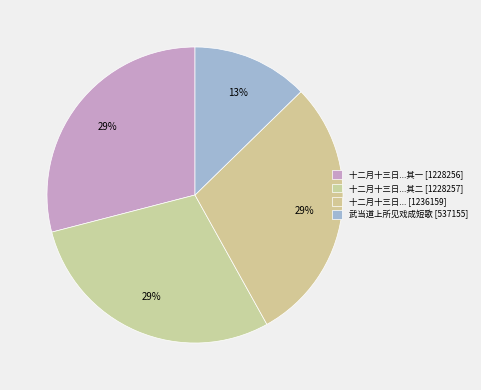

What is the largest slice in the pie chart?

十二月十三日登凤凰台望淮南雪中诸山兼书道上所见二首